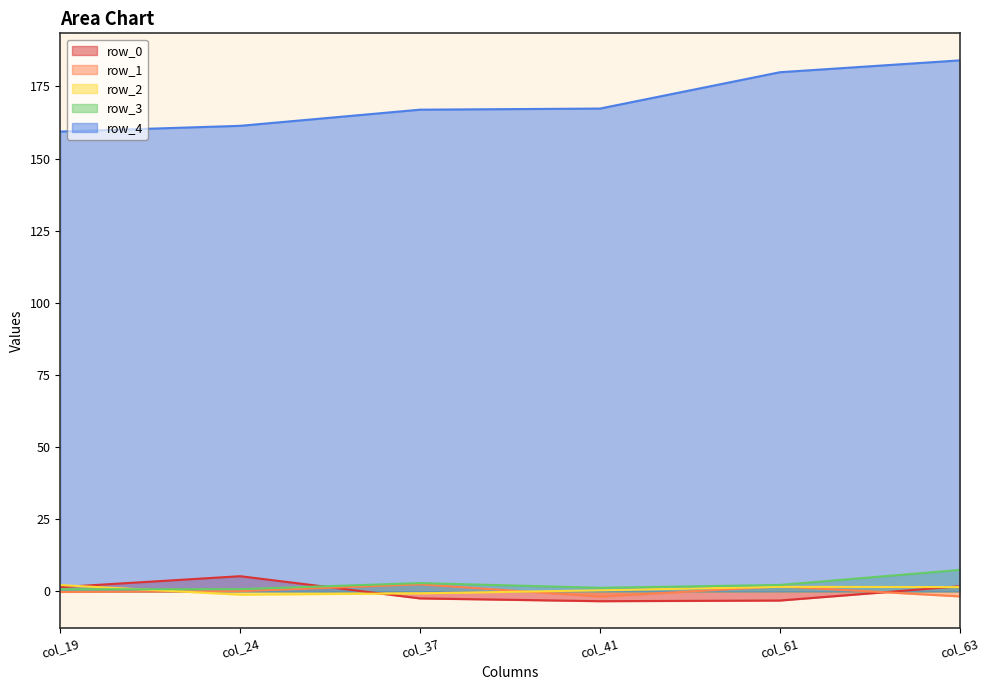

Which series ends up on top after the final intersection of row_2 and row_3?

row_3